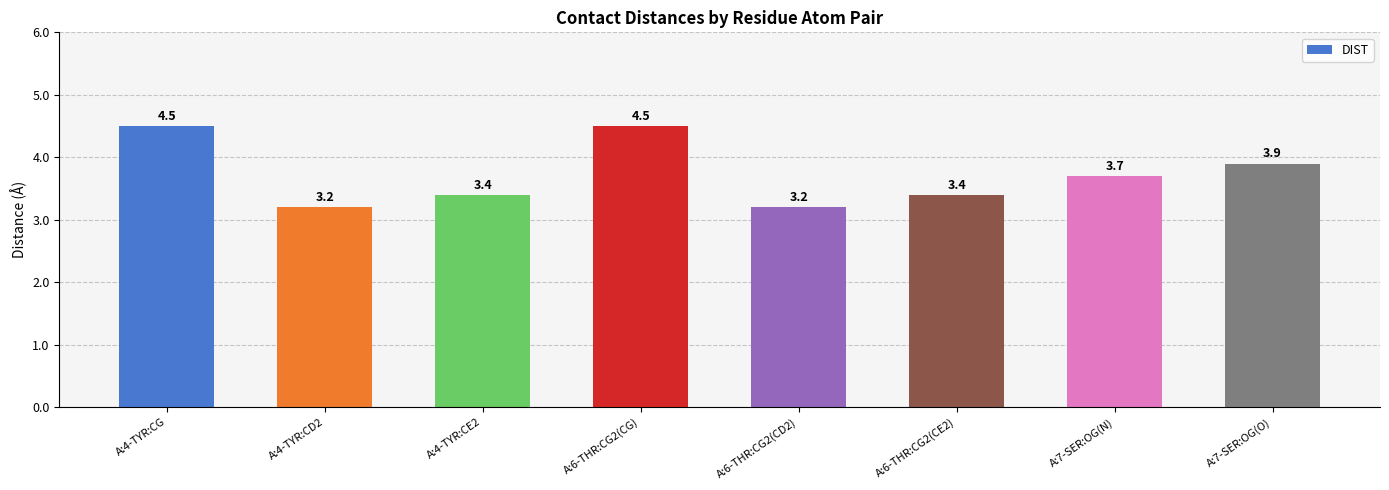

What is the greatest value displayed?

4.5